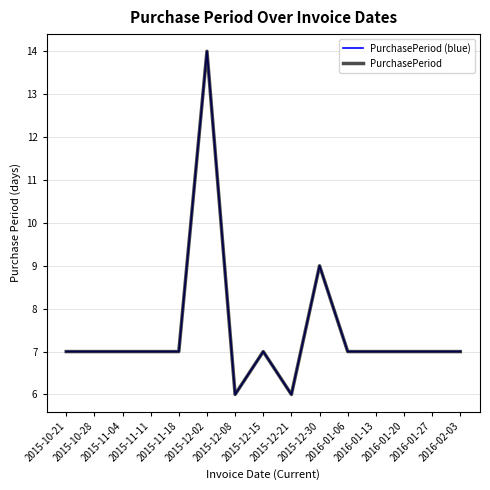

True or false: PurchasePeriod (blue) and PurchasePeriod cross at least once.

False